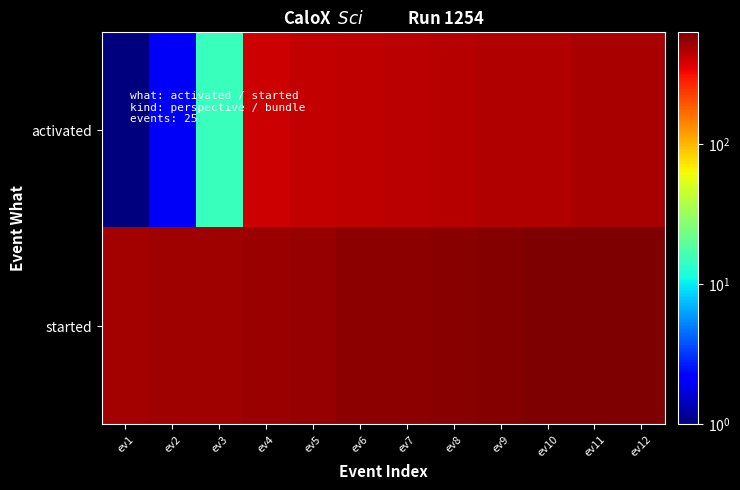

Reading left to right, list all the values displayed in this chart.

activated: ev1=1	ev2=2	ev3=15	ev4=402	ev5=428	ev6=433	ev7=446	ev8=456	ev9=467	ev10=474	ev11=492	ev12=501
started: ev1=508	ev2=516	ev3=524	ev4=538	ev5=548	ev6=572	ev7=580	ev8=595	ev9=606	ev10=616	ev11=629	ev12=629